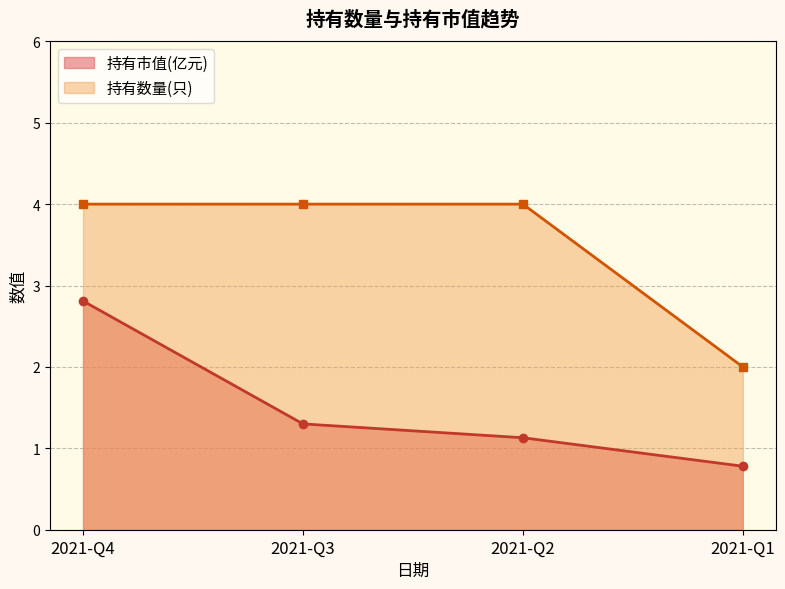

Which category has the lowest value across all series?

2021-Q1